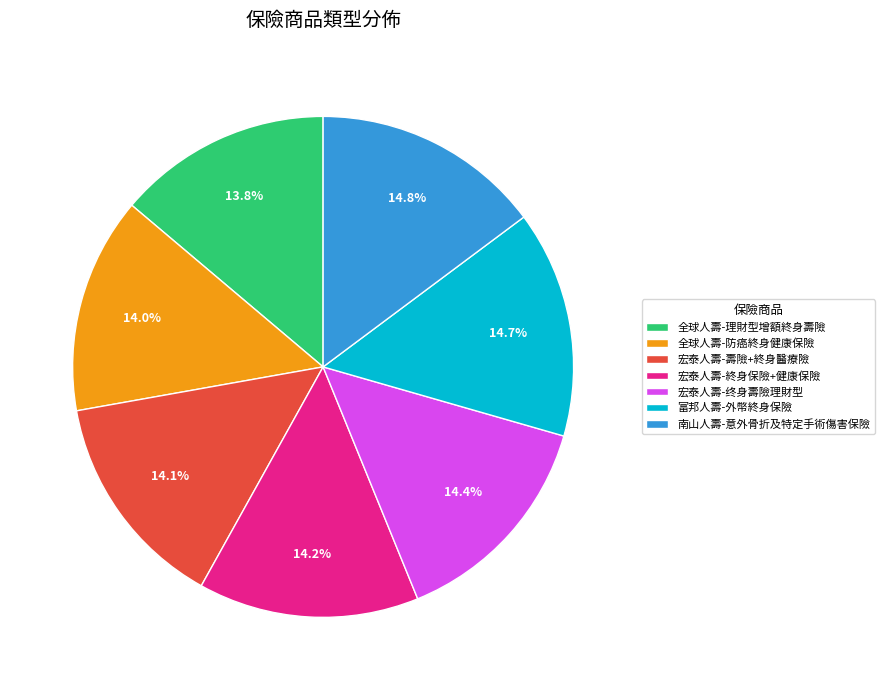

Does 宏泰人壽-終身保險+健康保險 represent more than half of the total?

No